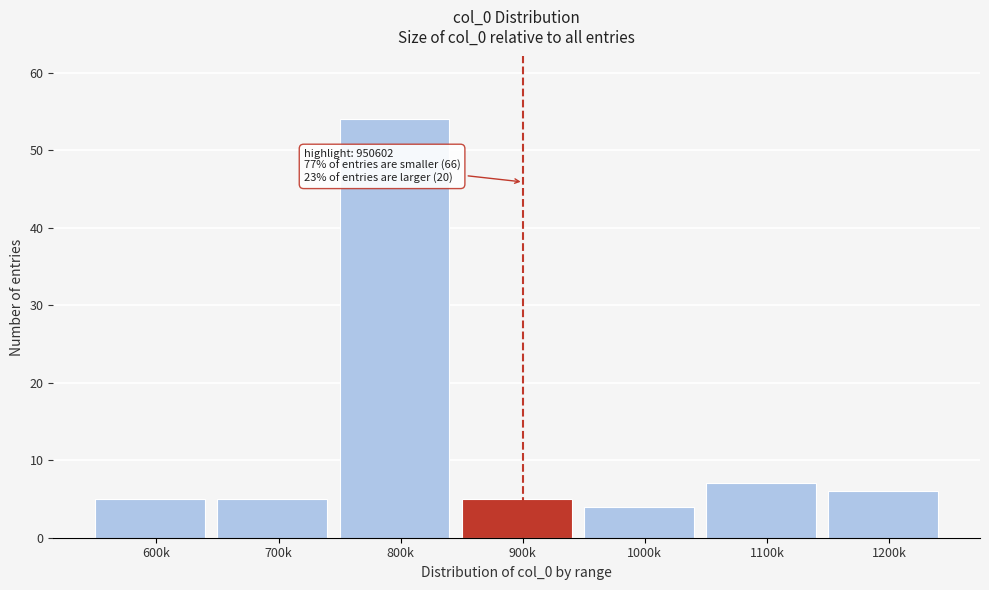

Reading left to right, transcribe all the data shown in this chart.

5	5	54	5	4	7	6